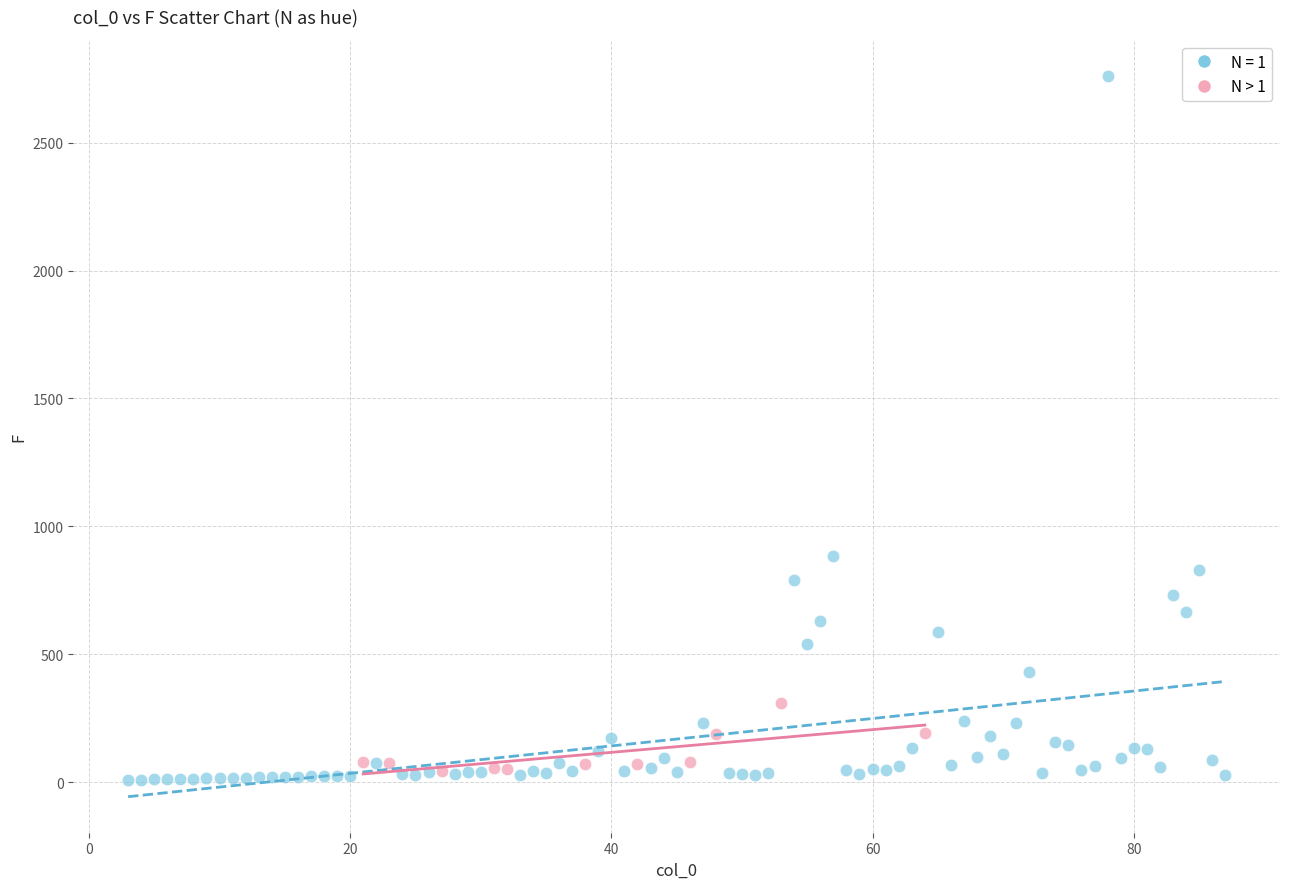

Which series reaches the maximum Y coordinate?

N = 1